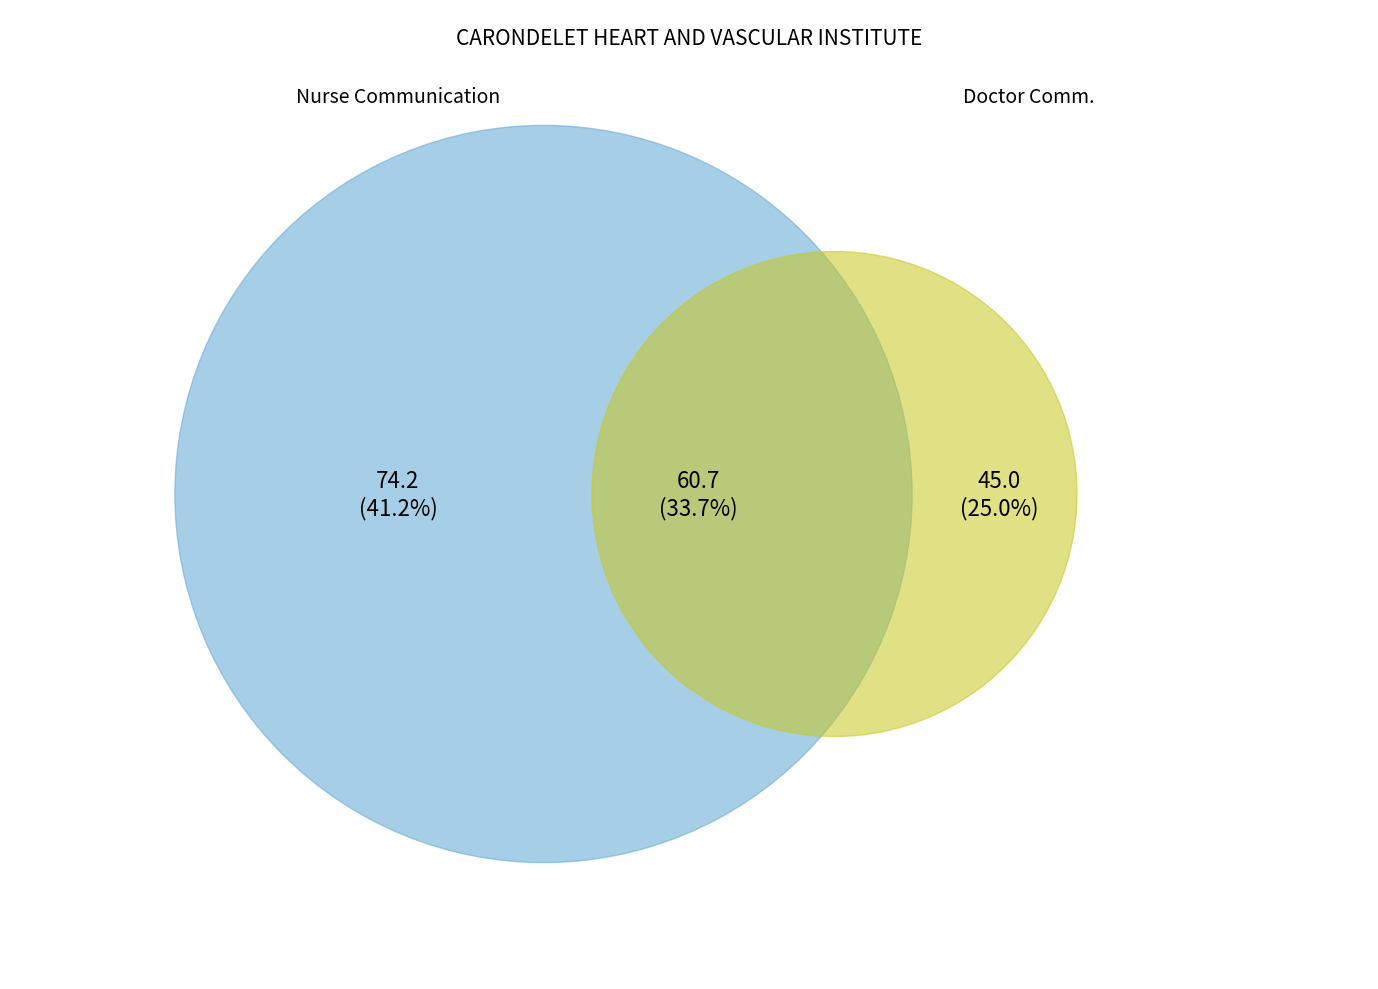

What is the largest slice in the pie chart?

Nurse communication